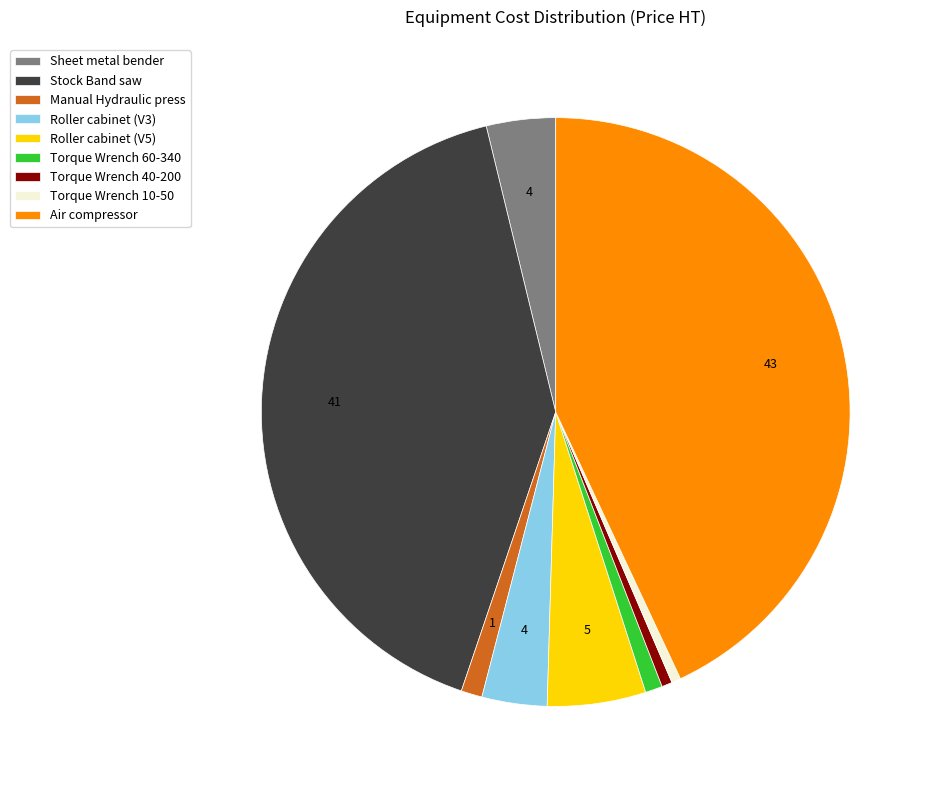

How many slices are in this pie chart?

9